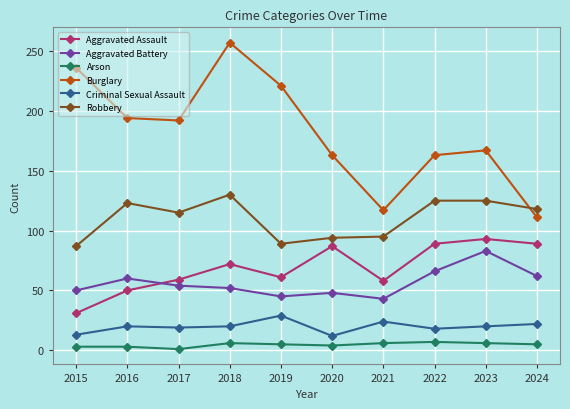

At which category does Burglary reach its first local peak?

2018